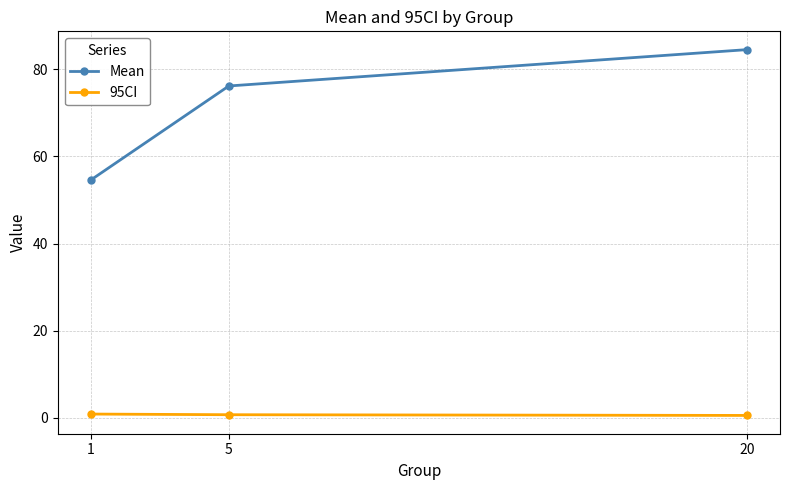

Which series changed the most between 1 and 5?

Mean